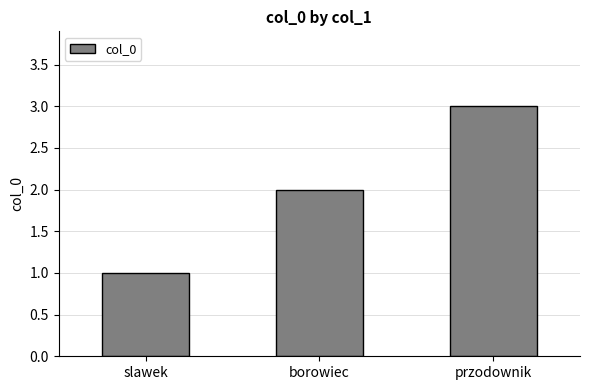

Which category has the highest value across all series?

przodownik